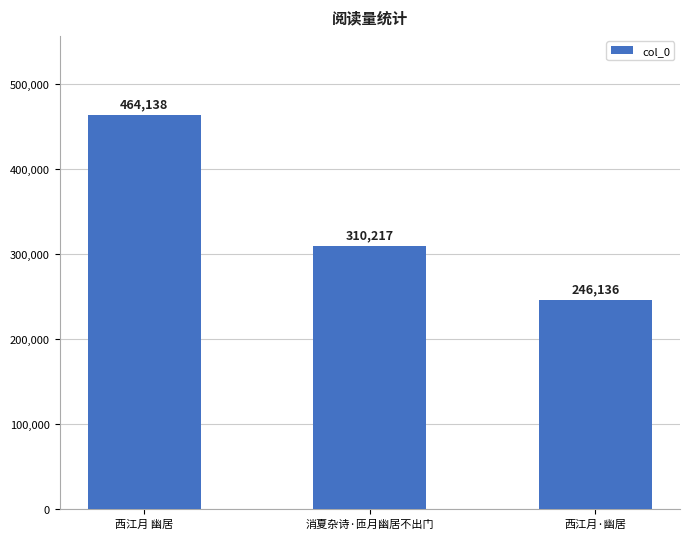

Reading left to right, transcribe all the data shown in this chart.

西江月 幽居=464138	消夏杂诗·匝月幽居不出门=310217	西江月·幽居=246136